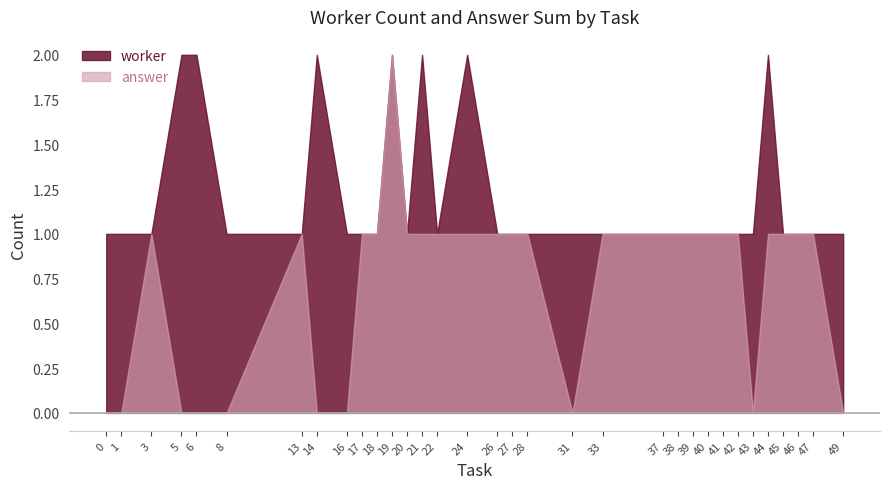

The value of answer at 41 is 2. True or false?

False